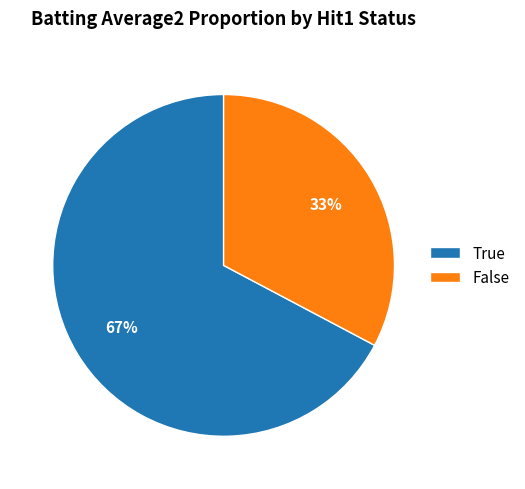

To the nearest percent, what percentage of the pie is False?

33%